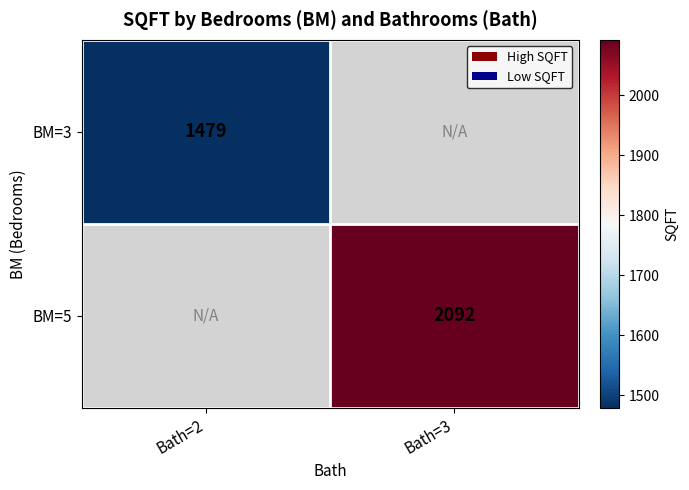

Between Bath=2 and Bath=3, which is larger?

Bath=3